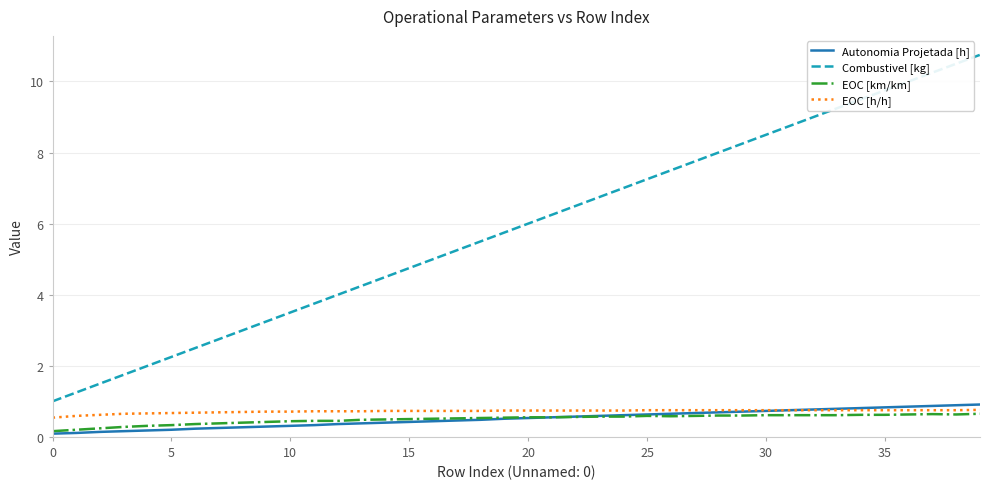

What is the greatest value displayed?

10.8